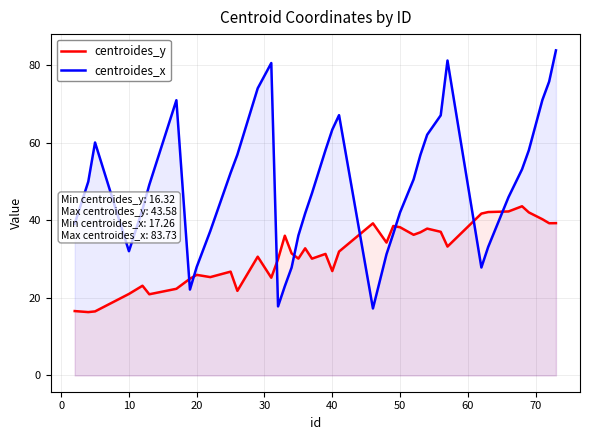

What is the greatest value displayed?

83.7